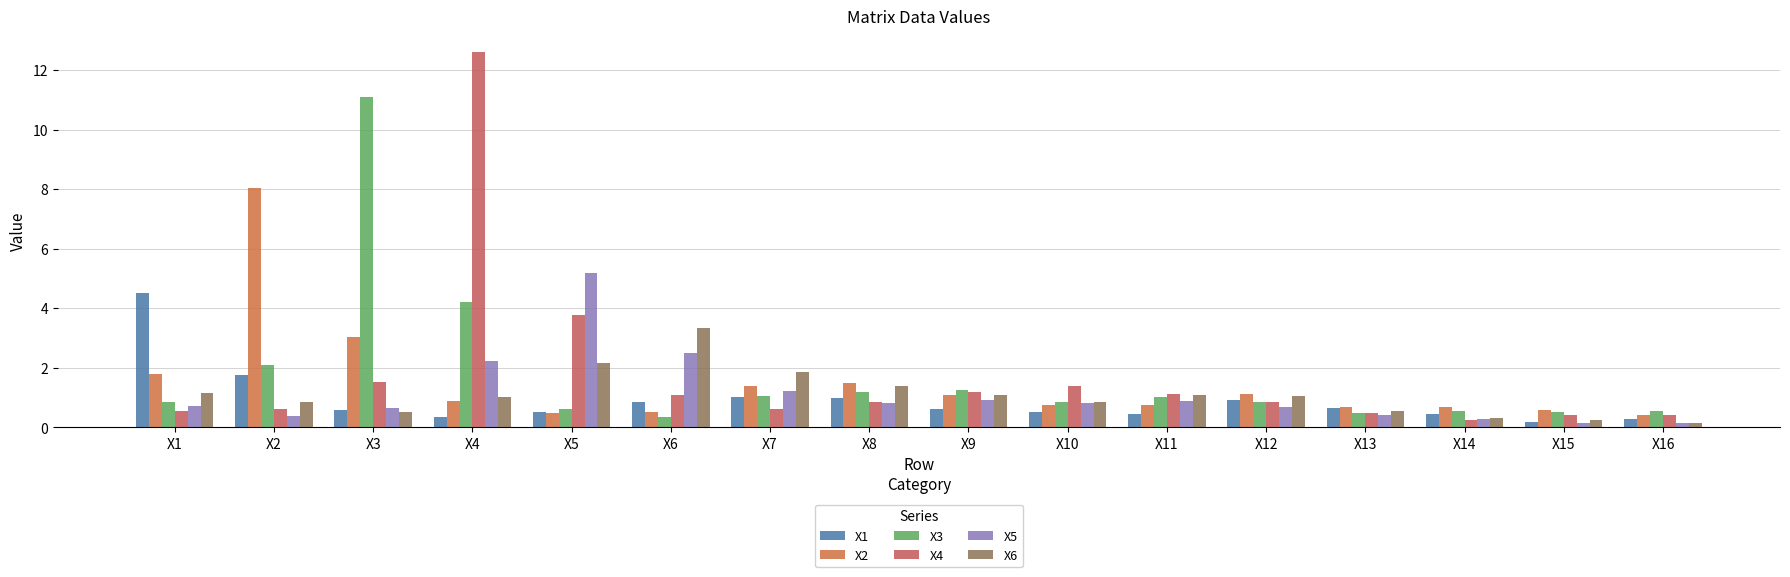

Is the value of X1 at X8 greater than the value of X5 at X6?

No